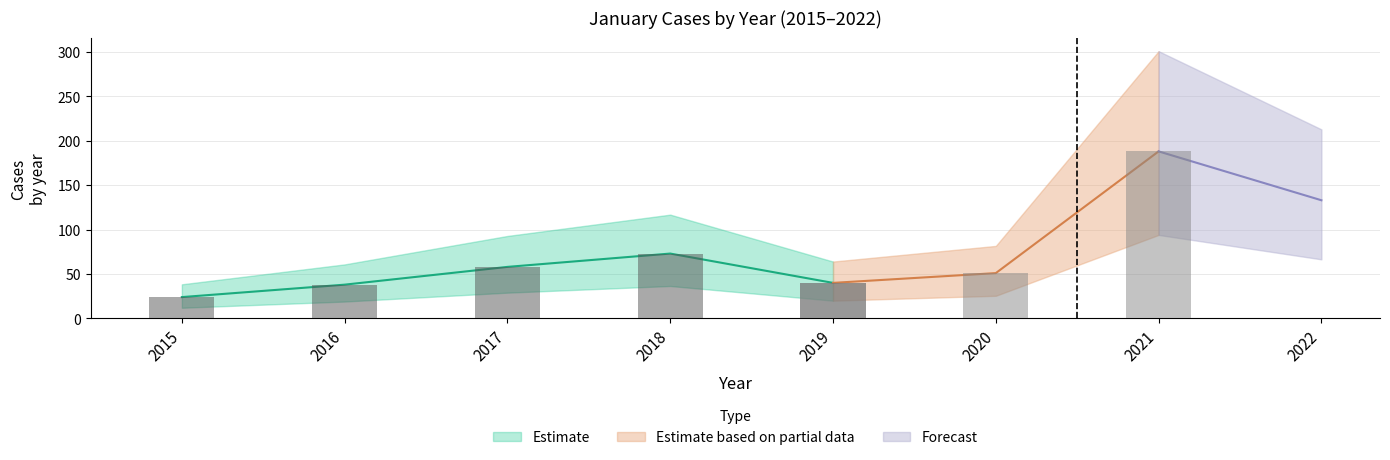

Are the bars horizontal?

No